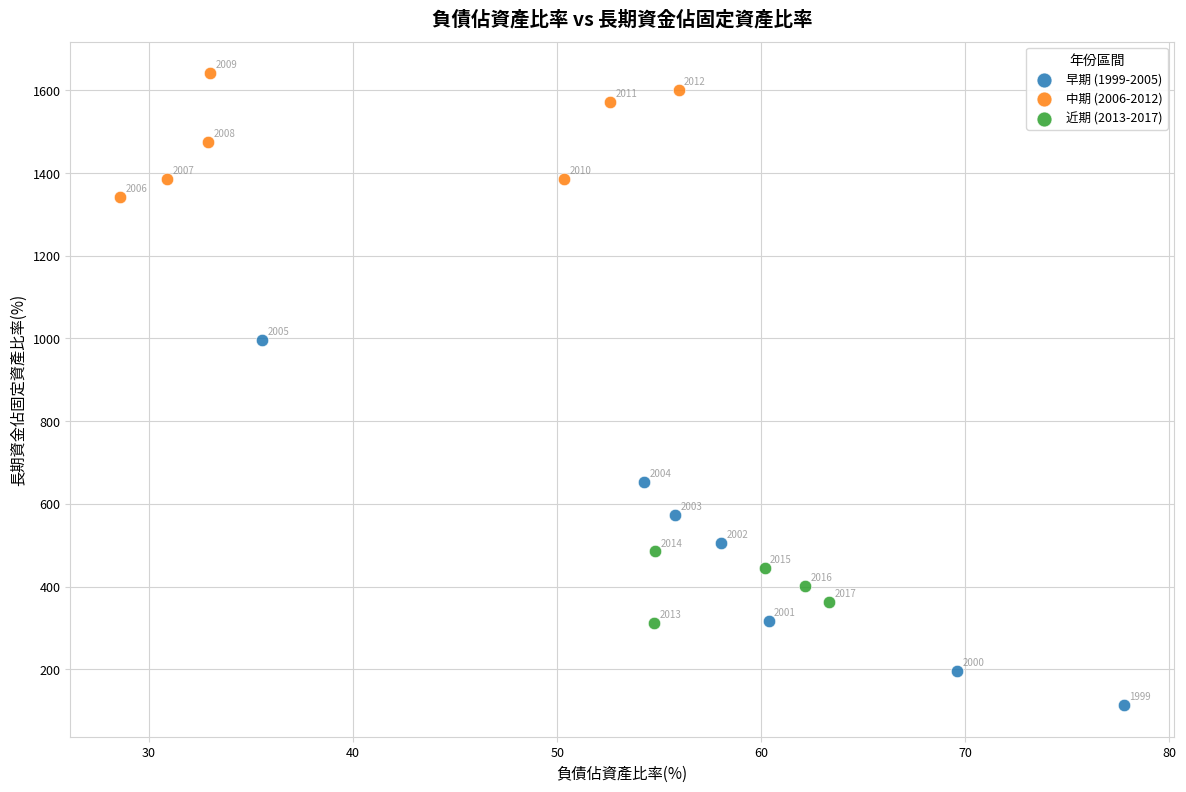

Which series contains the lowest Y value?

早期 (1999-2005)